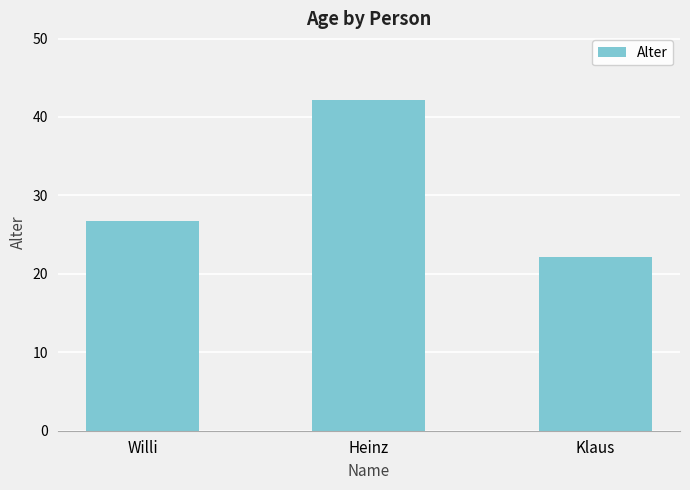

How many bars are there in total?

3